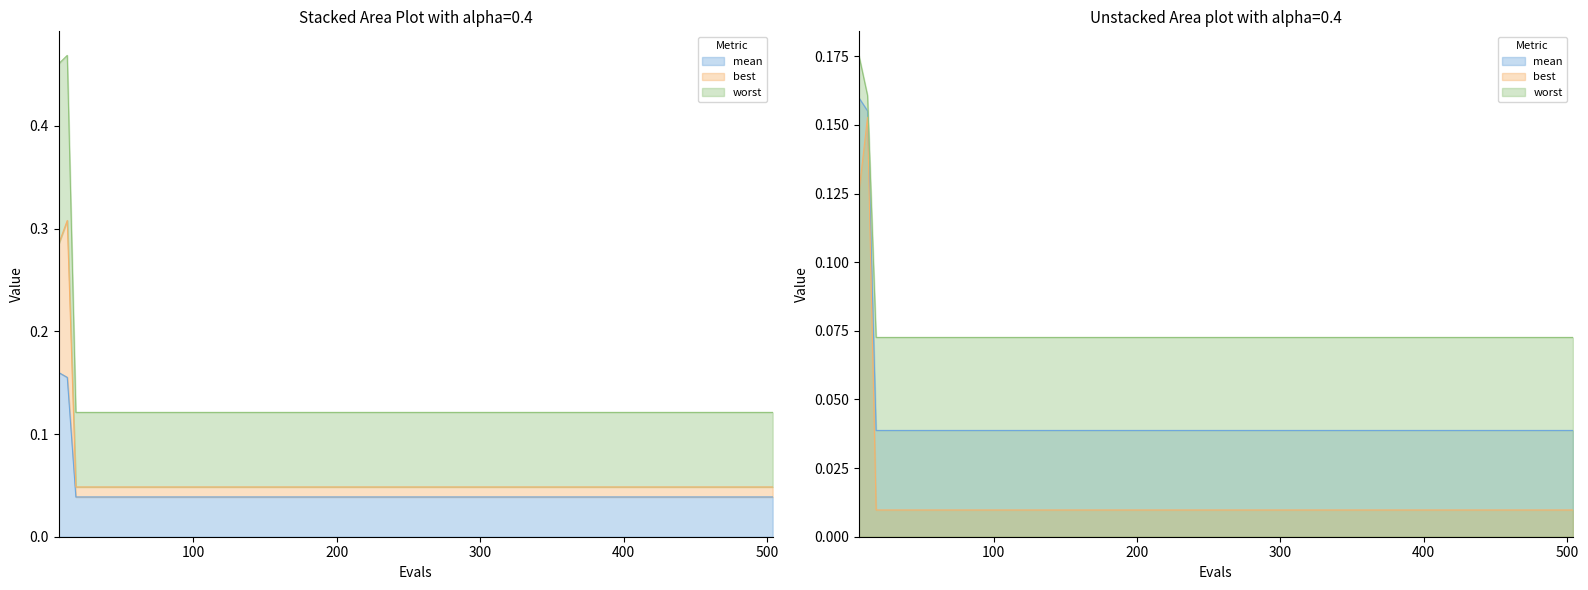

Is the value of mean at 90 greater than the value of best at 120?

Yes